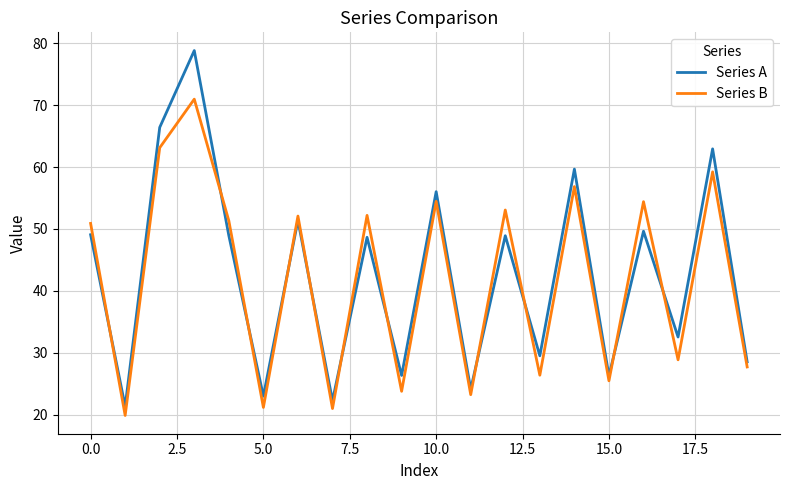

At how many categories does at least one series exceed 40?

11